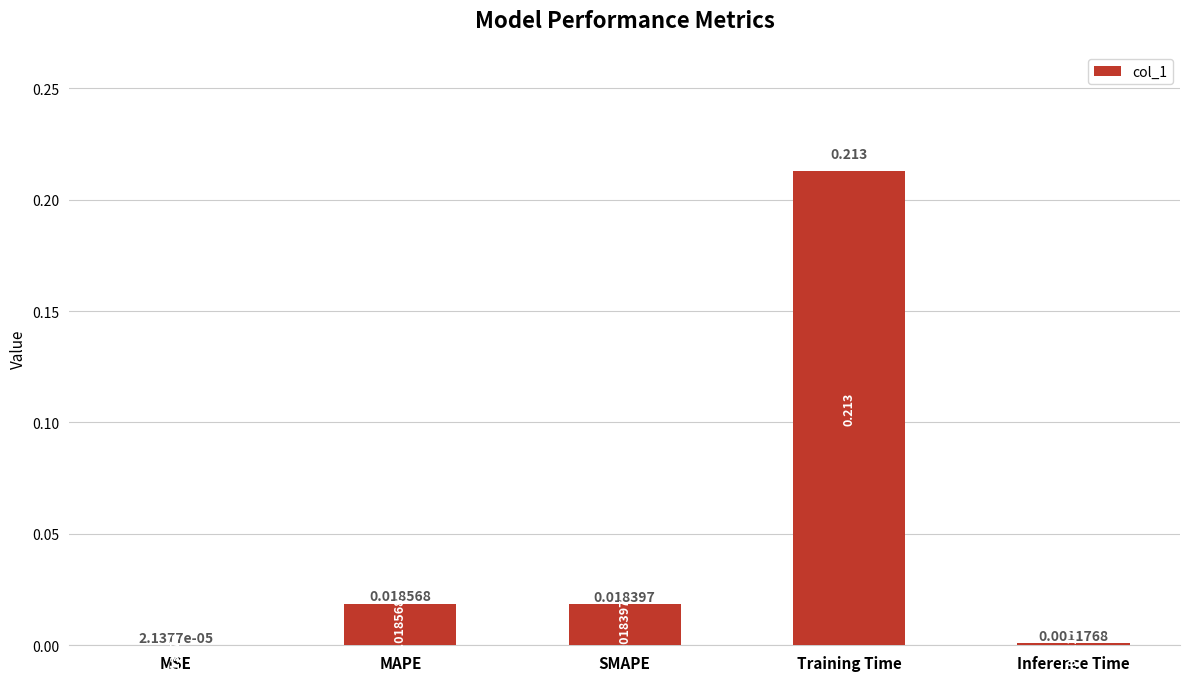

At which label is the value closest to 0?

MSE